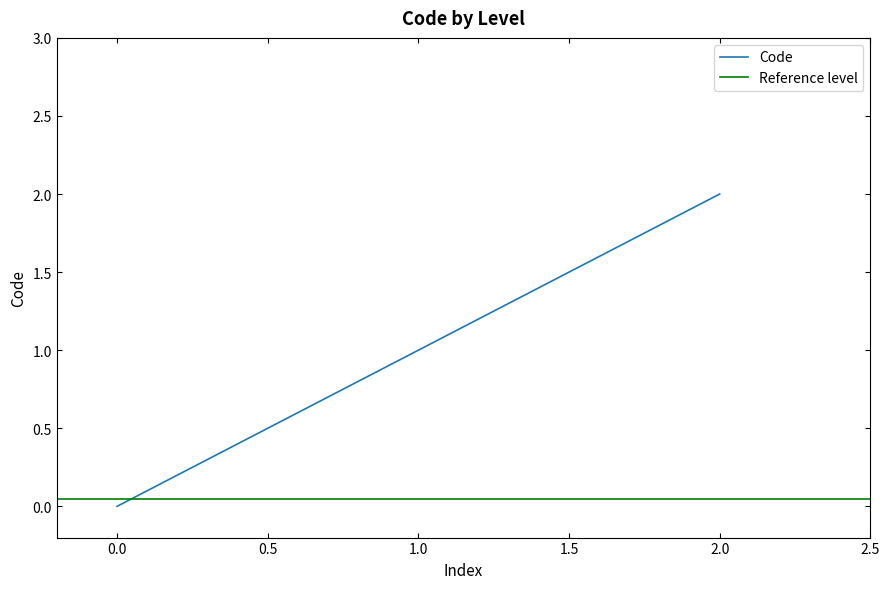

What is the average value?

1